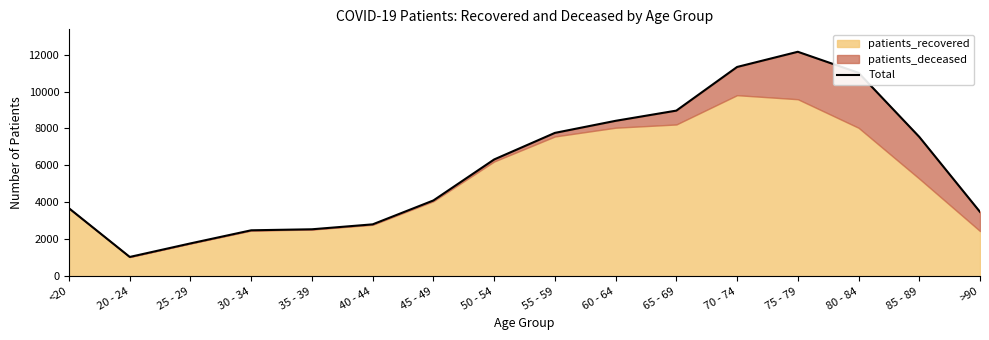

Rank the categories by value from lowest to highest.

20 - 24, 25 - 29, 30 - 34, 35 - 39, 40 - 44, >90, <20, 45 - 49, 50 - 54, 85 - 89, 55 - 59, 60 - 64, 65 - 69, 80 - 84, 70 - 74, 75 - 79